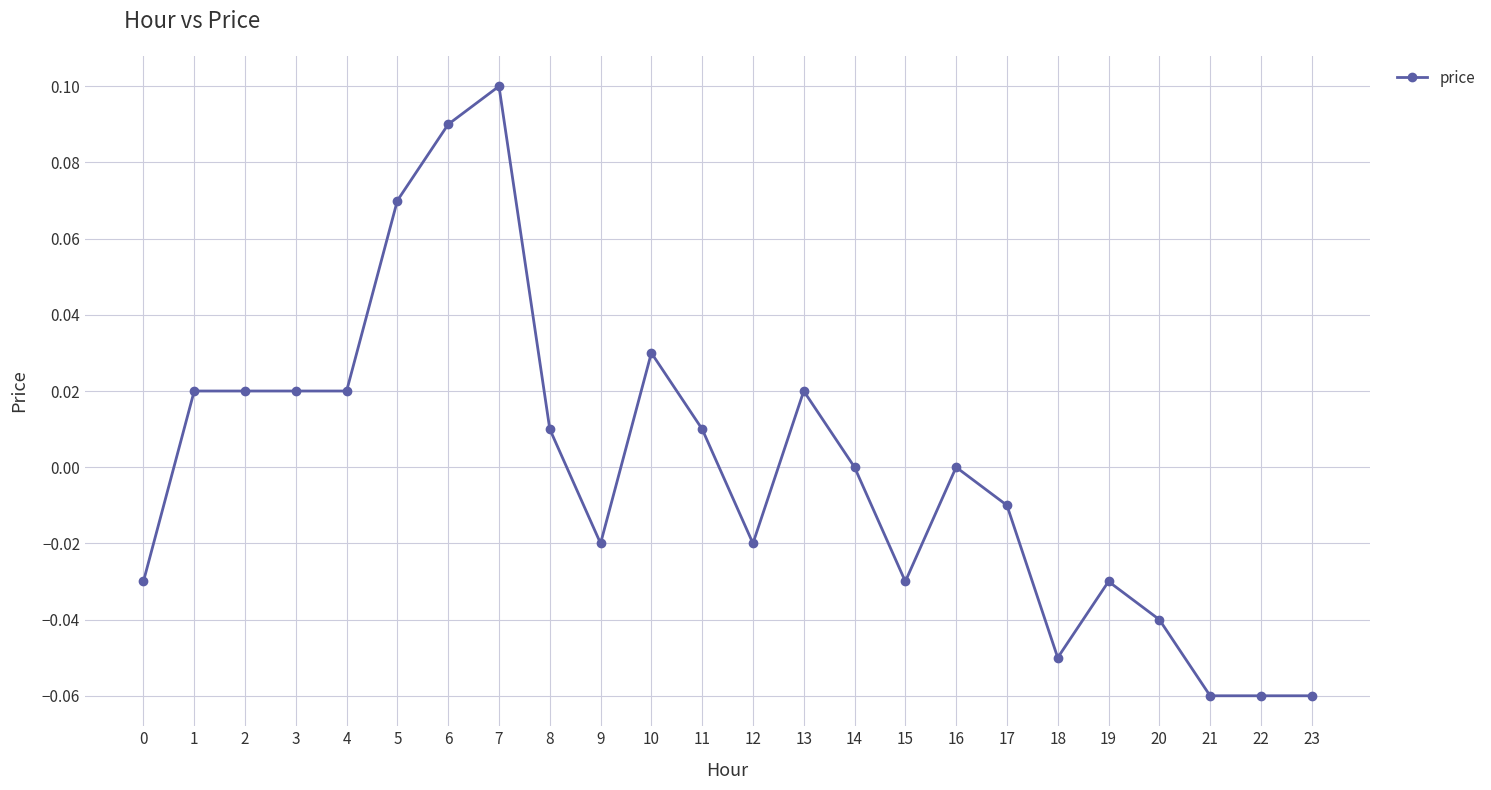

What is the difference between the maximum and minimum values?

0.2